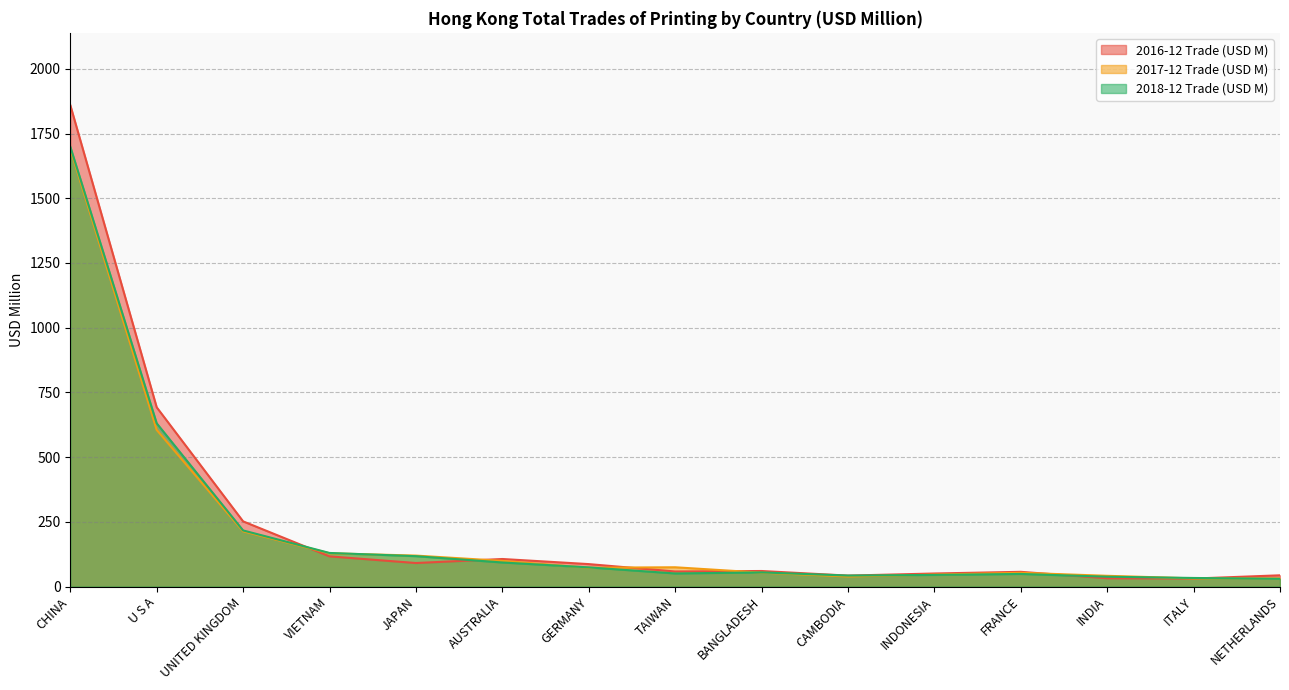

What is the spread (max minus min) of values at GERMANY?

14.0